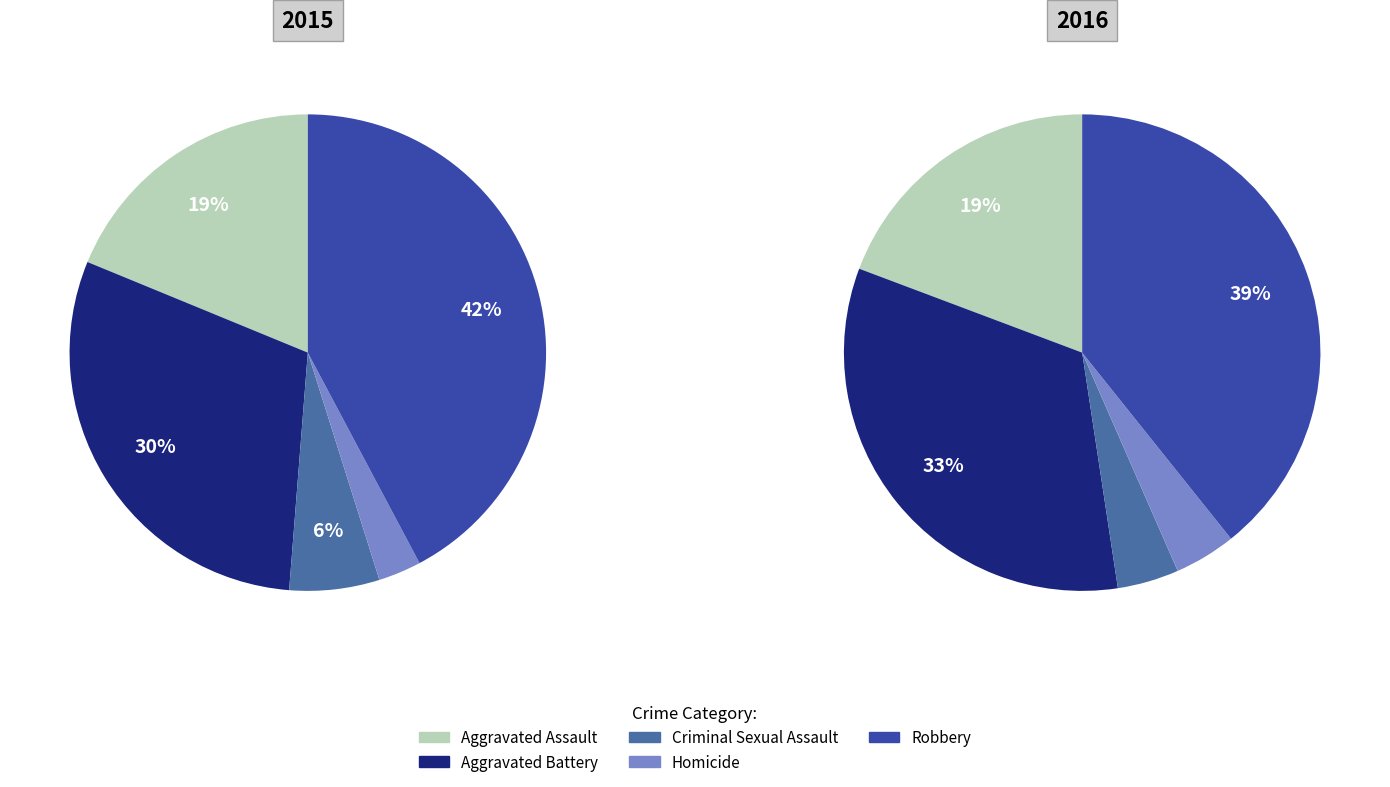

To the nearest percent, what is the difference between the values_2016 and 2 slice percentages?

29%